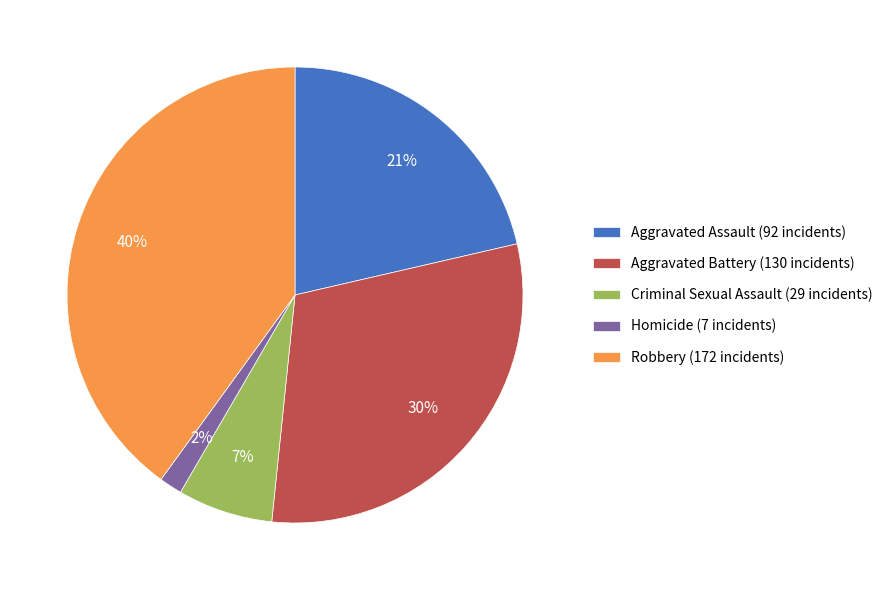

Count the number of slices in the pie.

5